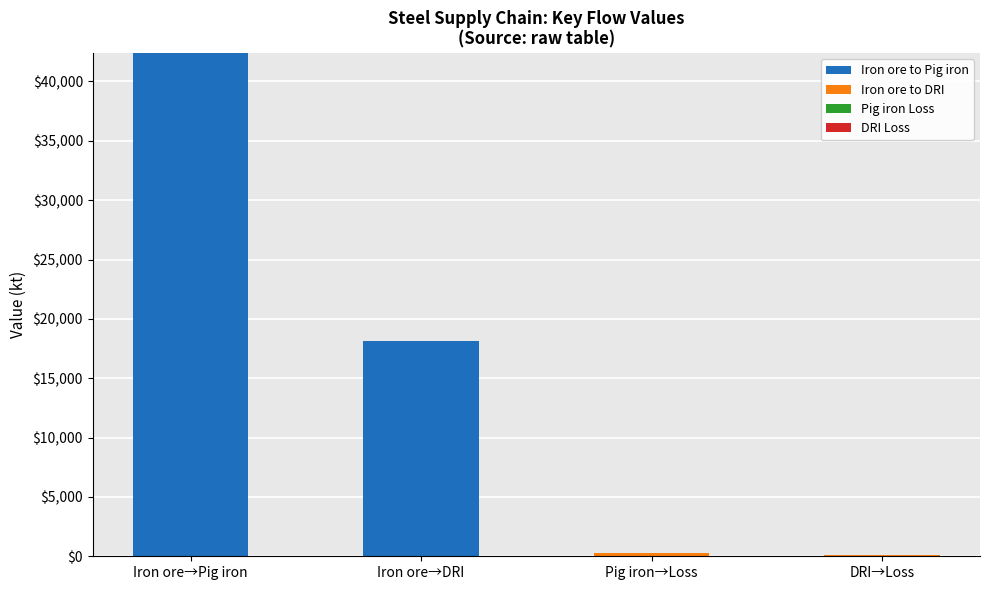

Count the number of categories in the chart.

4